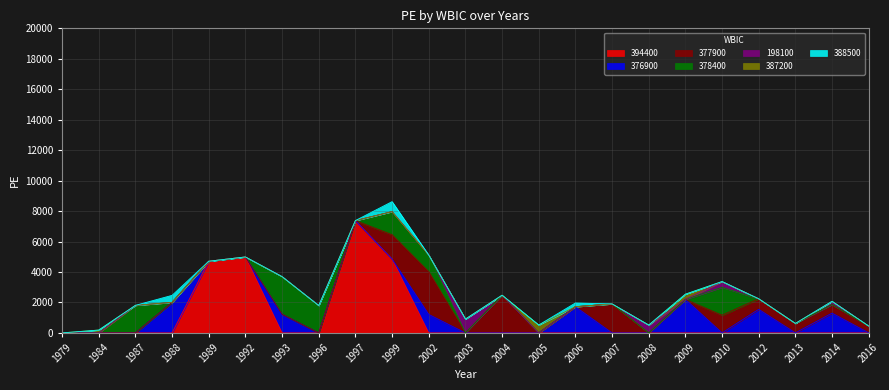

At which label does 394400 reach its peak?

1997